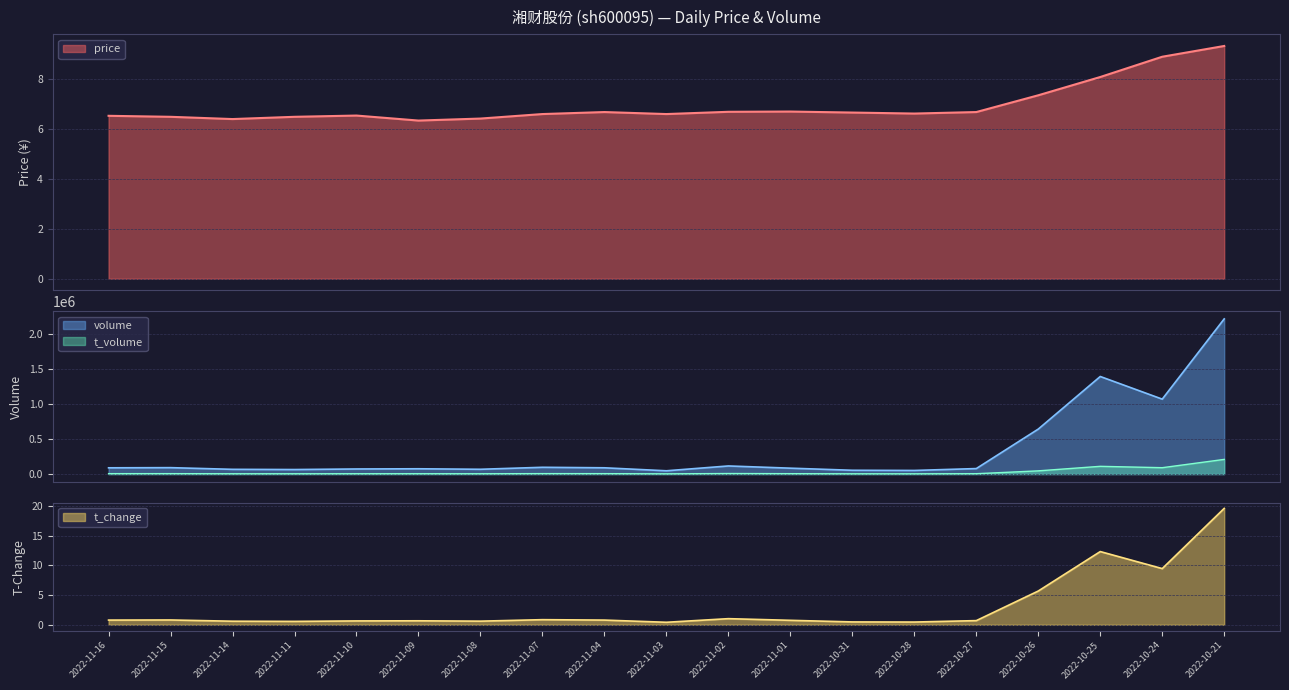

At which category does the chart reach its peak across all series?

2022-10-21